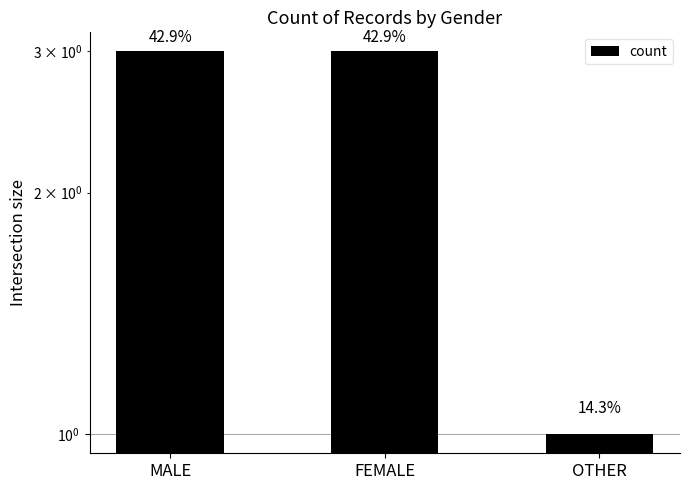

How many values are below 3?

1